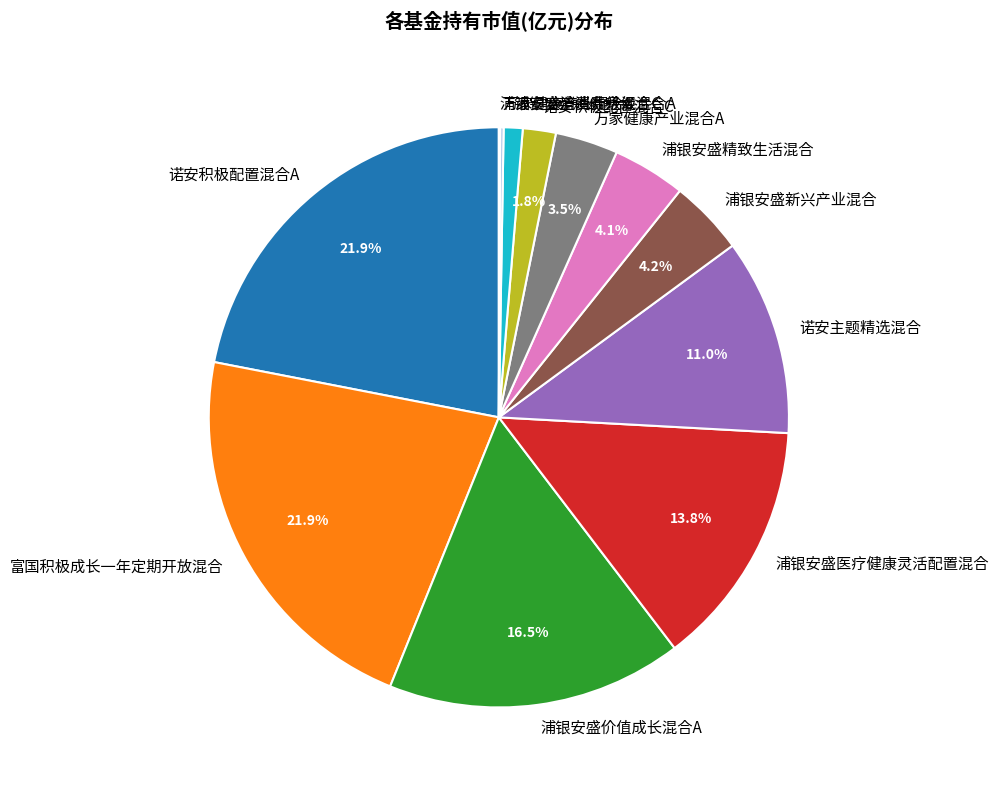

How much of the chart is everything except 浦银安盛医疗健康灵活配置混合?

86.2%